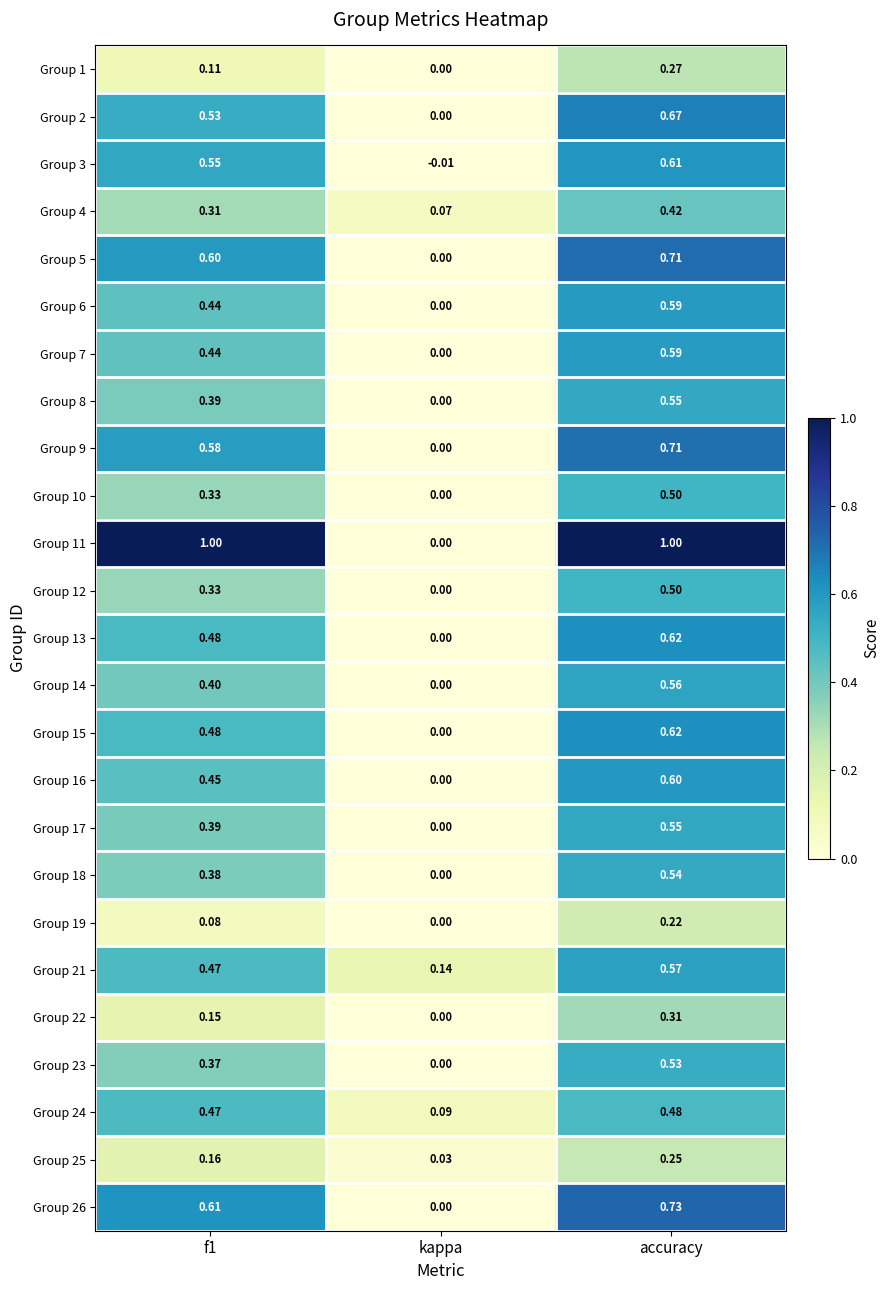

Which category has the lowest value across all series?

kappa